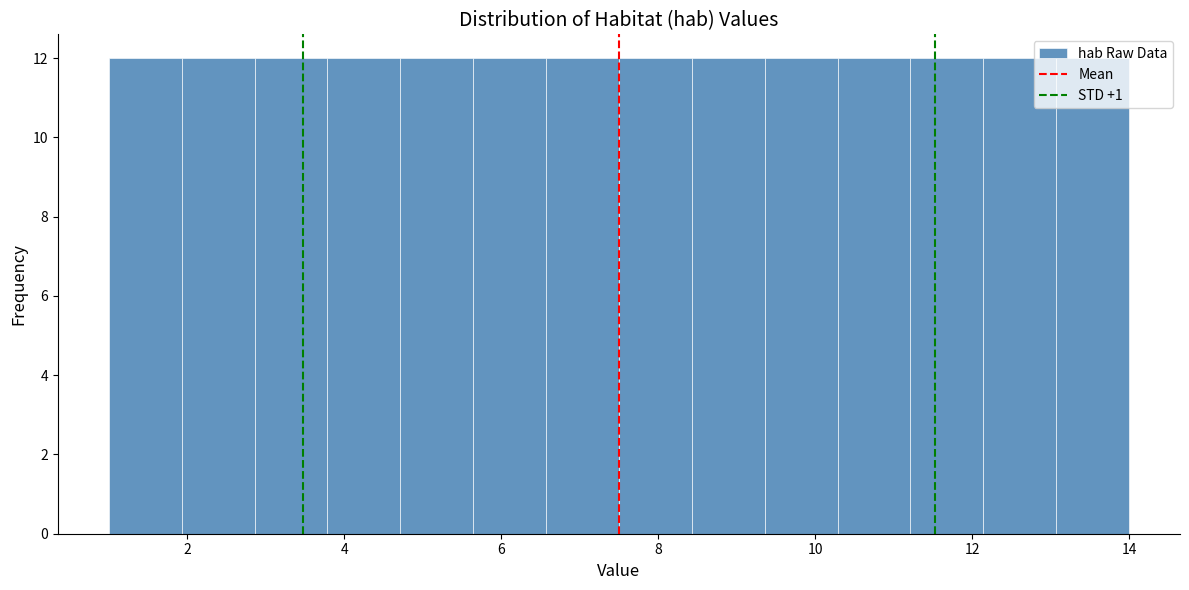

Reading left to right, list every bar in this chart as the range it spans on the x-axis followed by its height. Neither the bar edges nor the heights are printed on the chart, so give them approximately, as read against the axes.

1.0 to 2.0: 12
2.0 to 2.8: 12
2.8 to 3.8: 12
3.8 to 4.8: 12
4.8 to 5.6: 12
5.6 to 6.6: 12
6.6 to 7.6: 12
7.6 to 8.4: 12
8.4 to 9.4: 12
9.4 to 10.2: 12
10.2 to 11.2: 12
11.2 to 12.2: 12
12.2 to 13.0: 12
13.0 to 14.0: 12